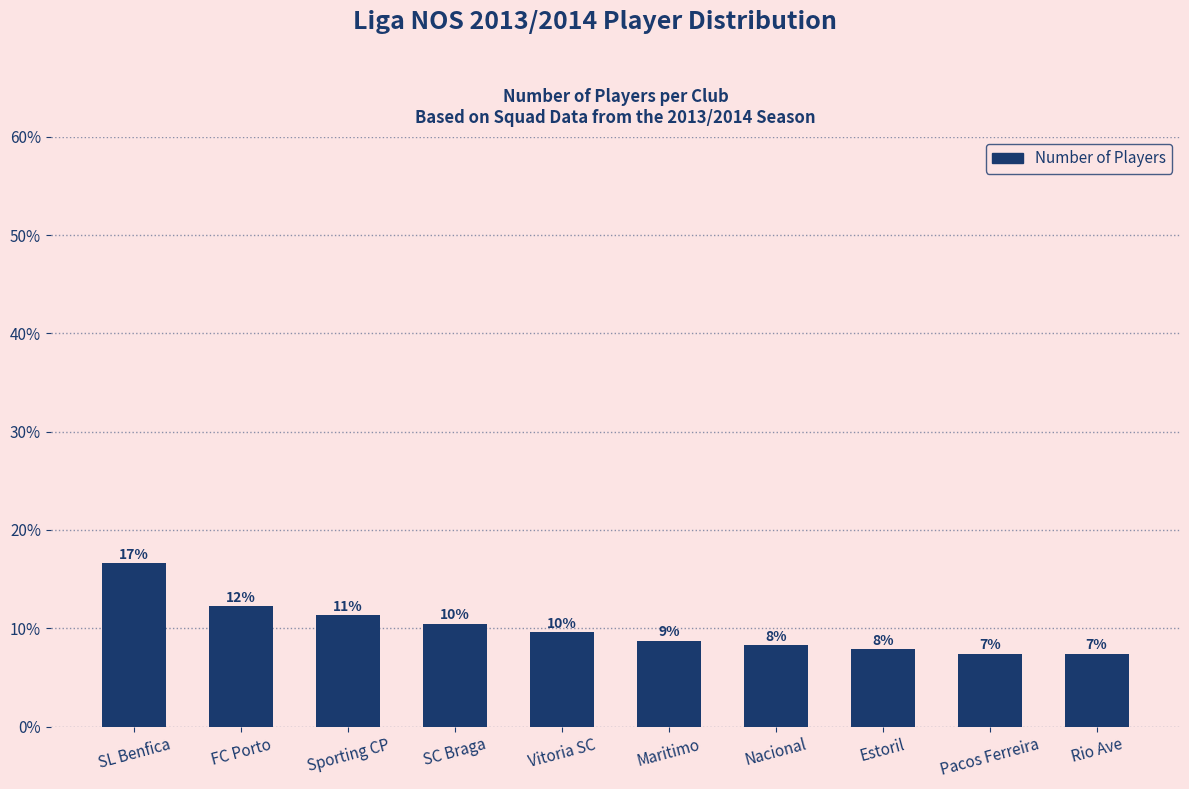

Does the chart contain any negative values?

No